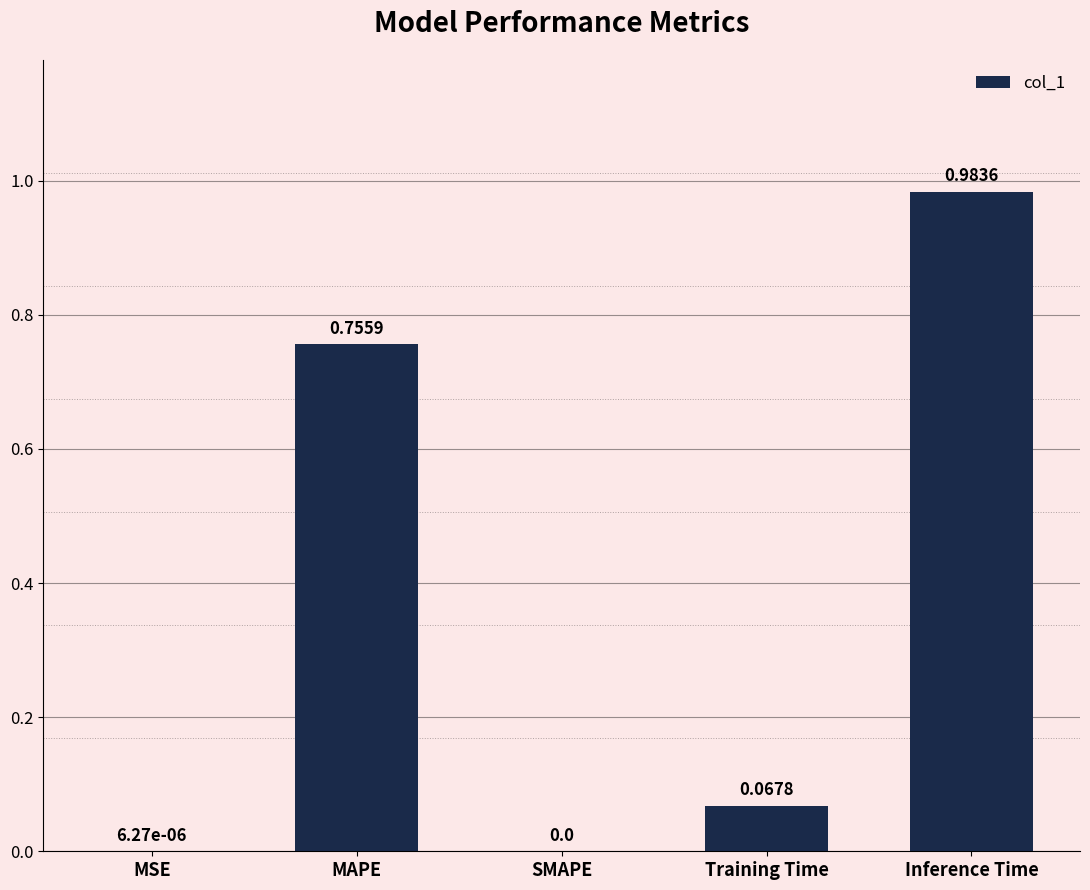

Which has a higher value, MSE or Training Time?

Training Time